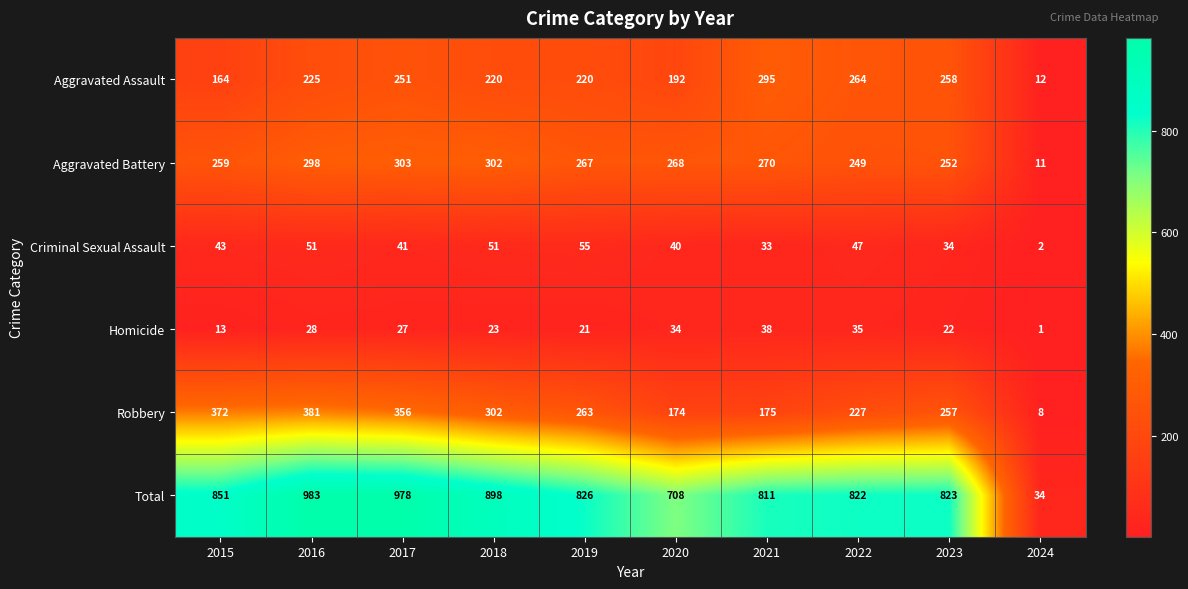

List the series in order of their peak value, highest first.

Total, Robbery, Aggravated Battery, Aggravated Assault, Criminal Sexual Assault, Homicide